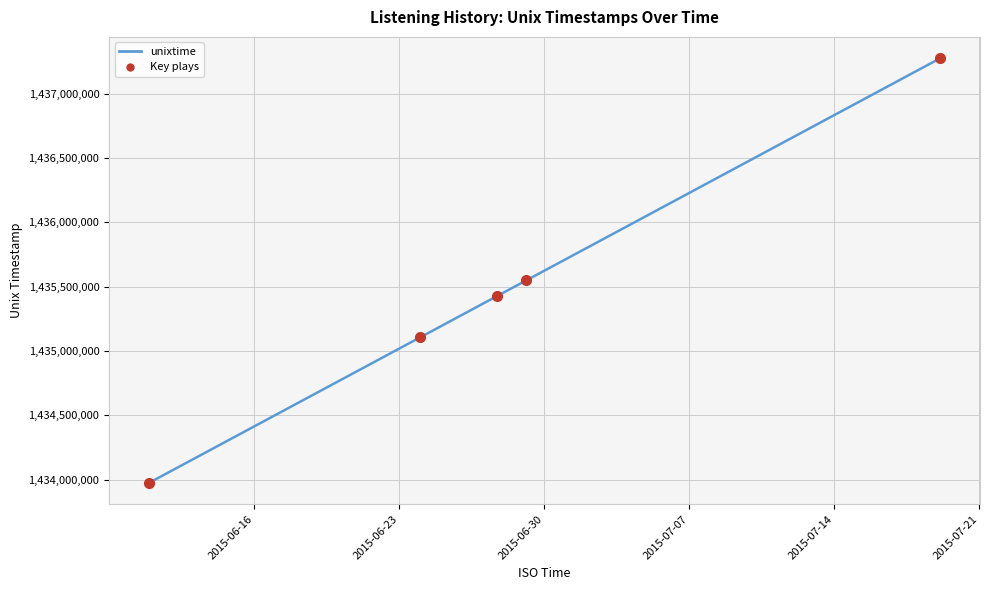

What is the greatest value displayed?

1437275120